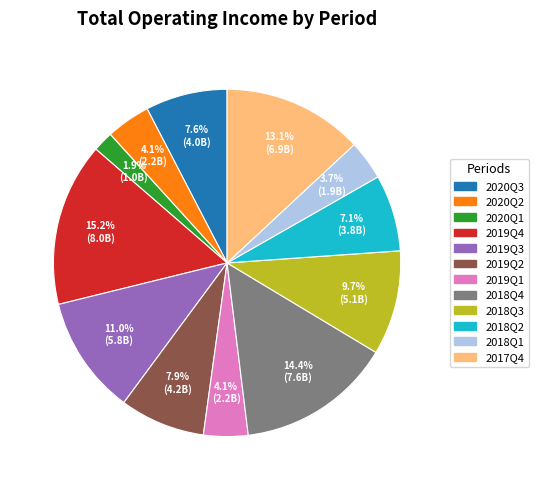

How many segments does this pie chart have?

12